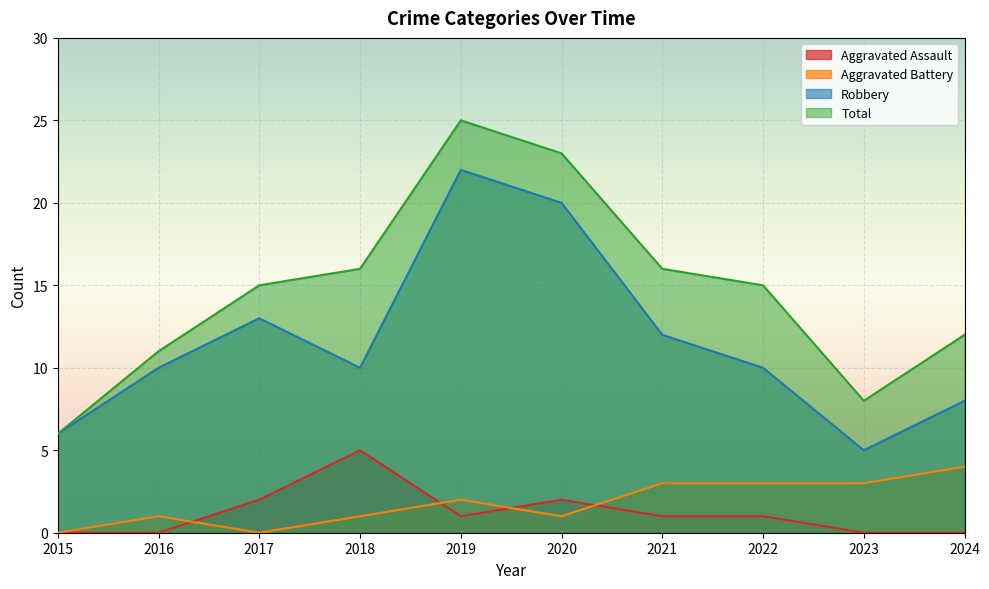

List the series in order of their peak value, highest first.

Total, Robbery, Aggravated Assault, Aggravated Battery